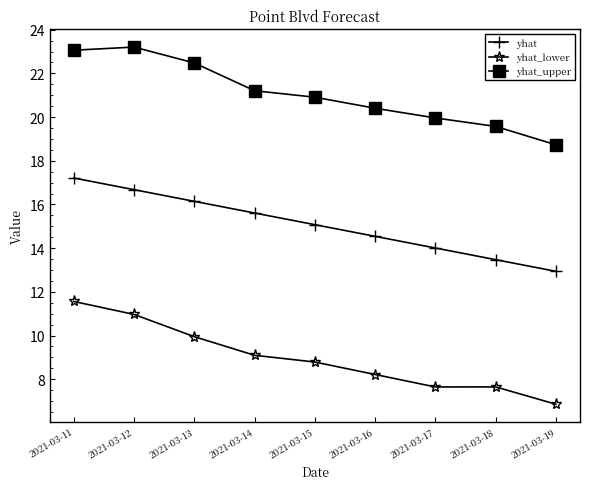

Does the chart have visible grid lines?

No